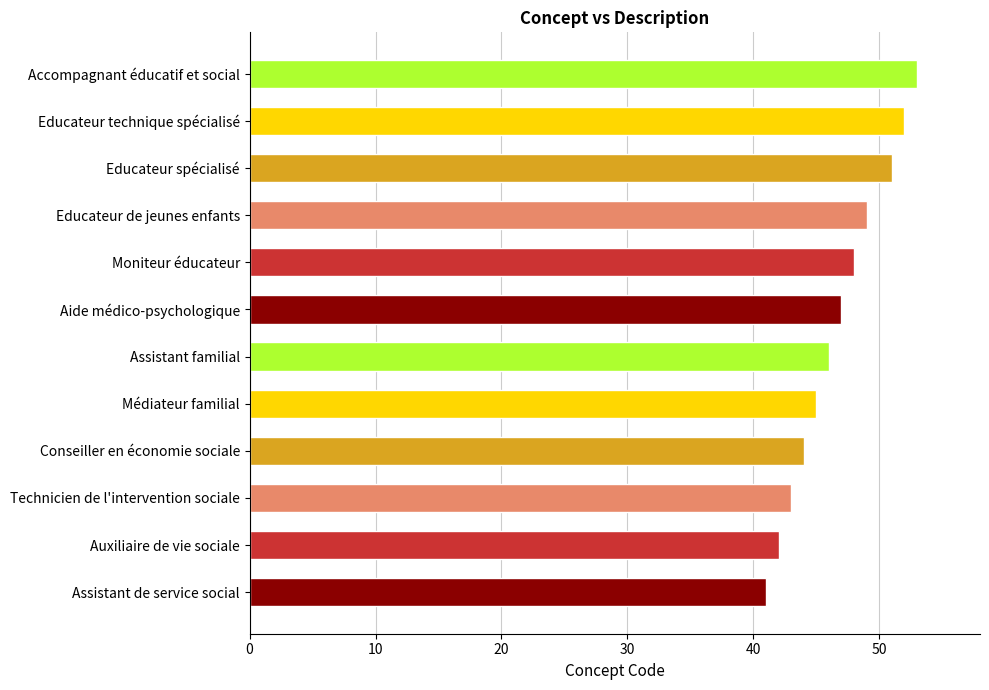

What is the difference between the maximum and second lowest values?

11